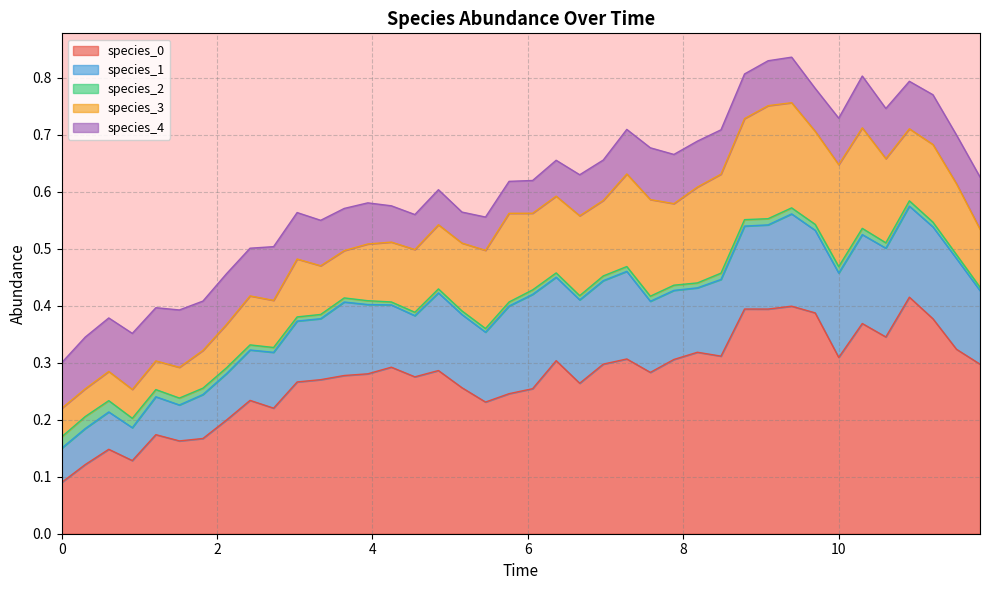

Rank the series by their maximum value, from lowest to highest.

species_2, species_4, species_1, species_3, species_0